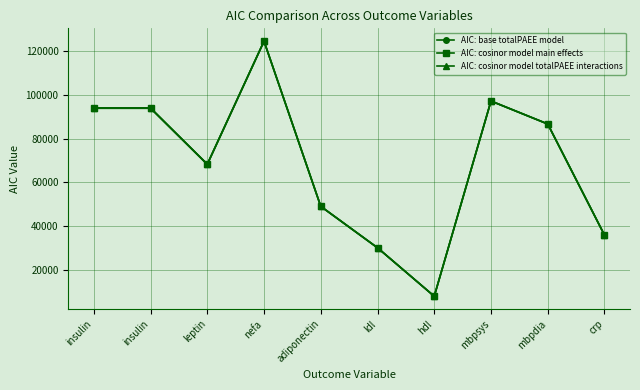

Where do AIC: base totalPAEE model and AIC: cosinor model totalPAEE interactions first cross each other?

mbpdia and crp